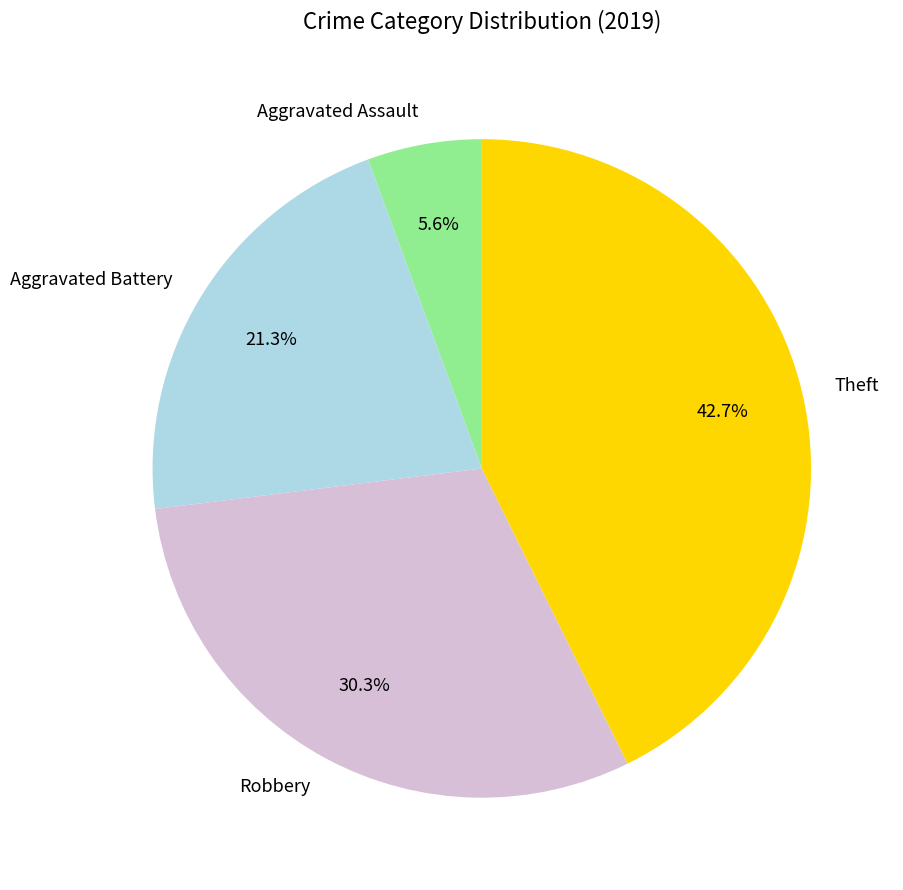

Is there any slice that represents more than half of the pie?

No